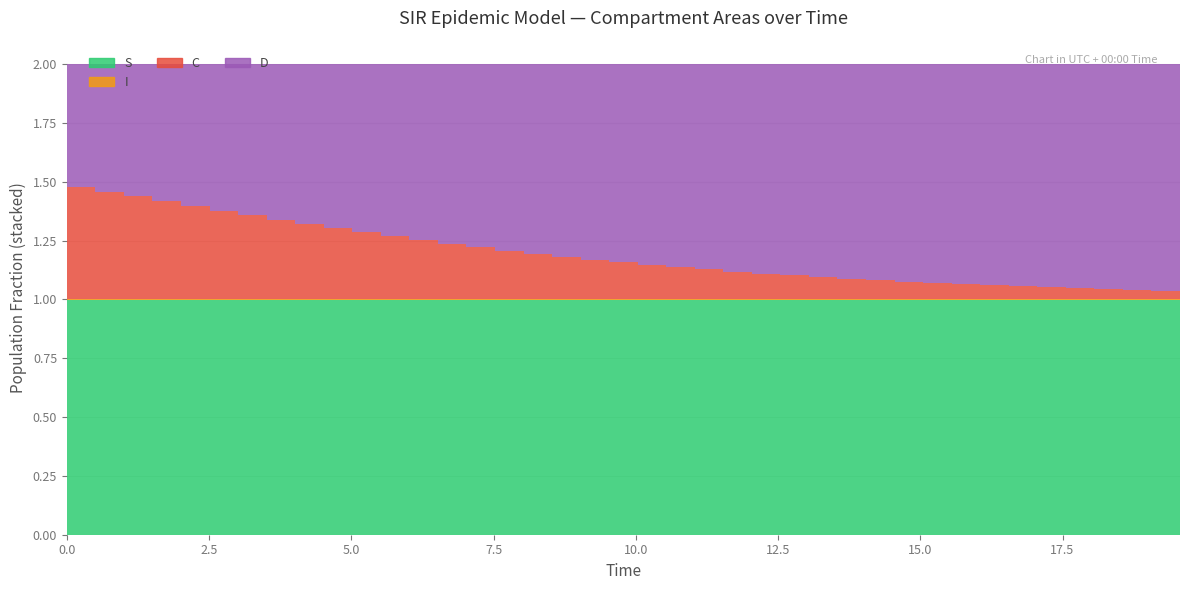

Reading left to right, list all the values displayed in this chart.

S: 0=1.0	1=1.0	2=1.0	3=1.0	4=1.0	5=1.0	6=1.0	7=1.0	8=1.0	9=1.0	10=1.0	11=1.0	12=1.0	13=1.0	14=1.0	15=1.0	16=1.0	17=1.0	18=1.0	19=1.0	20=1.0	21=1.0	22=1.0	23=1.0	24=1.0	25=1.0	26=1.0	27=1.0	28=1.0	29=1.0	30=1.0	31=1.0	32=1.0	33=1.0	34=1.0	35=1.0	36=1.0	37=1.0	38=1.0	39=1.0
I: 0=0.0	1=0.0	2=0.0	3=0.0	4=0.0	5=0.0	6=0.0	7=0.0	8=0.0	9=0.0	10=0.0	11=0.0	12=0.0	13=0.0	14=0.0	15=0.0	16=0.0	17=0.0	18=0.0	19=0.0	20=0.0	21=0.0	22=0.0	23=0.0	24=0.0	25=0.0	26=0.0	27=0.0	28=0.0	29=0.0	30=0.0	31=0.0	32=0.0	33=0.0	34=0.0	35=0.0	36=0.0	37=0.0	38=0.0	39=0.0
C: 0=0.5	1=0.5	2=0.5	3=0.4	4=0.4	5=0.4	6=0.4	7=0.4	8=0.3	9=0.3	10=0.3	11=0.3	12=0.3	13=0.3	14=0.2	15=0.2	16=0.2	17=0.2	18=0.2	19=0.2	20=0.2	21=0.1	22=0.1	23=0.1	24=0.1	25=0.1	26=0.1	27=0.1	28=0.1	29=0.1	30=0.1	31=0.1	32=0.1	33=0.1	34=0.1	35=0.1	36=0.0	37=0.0	38=0.0	39=0.0
D: 0=0.5	1=0.5	2=0.5	3=0.6	4=0.6	5=0.6	6=0.6	7=0.6	8=0.7	9=0.7	10=0.7	11=0.7	12=0.7	13=0.7	14=0.8	15=0.8	16=0.8	17=0.8	18=0.8	19=0.8	20=0.8	21=0.9	22=0.9	23=0.9	24=0.9	25=0.9	26=0.9	27=0.9	28=0.9	29=0.9	30=0.9	31=0.9	32=0.9	33=0.9	34=0.9	35=0.9	36=1.0	37=1.0	38=1.0	39=1.0